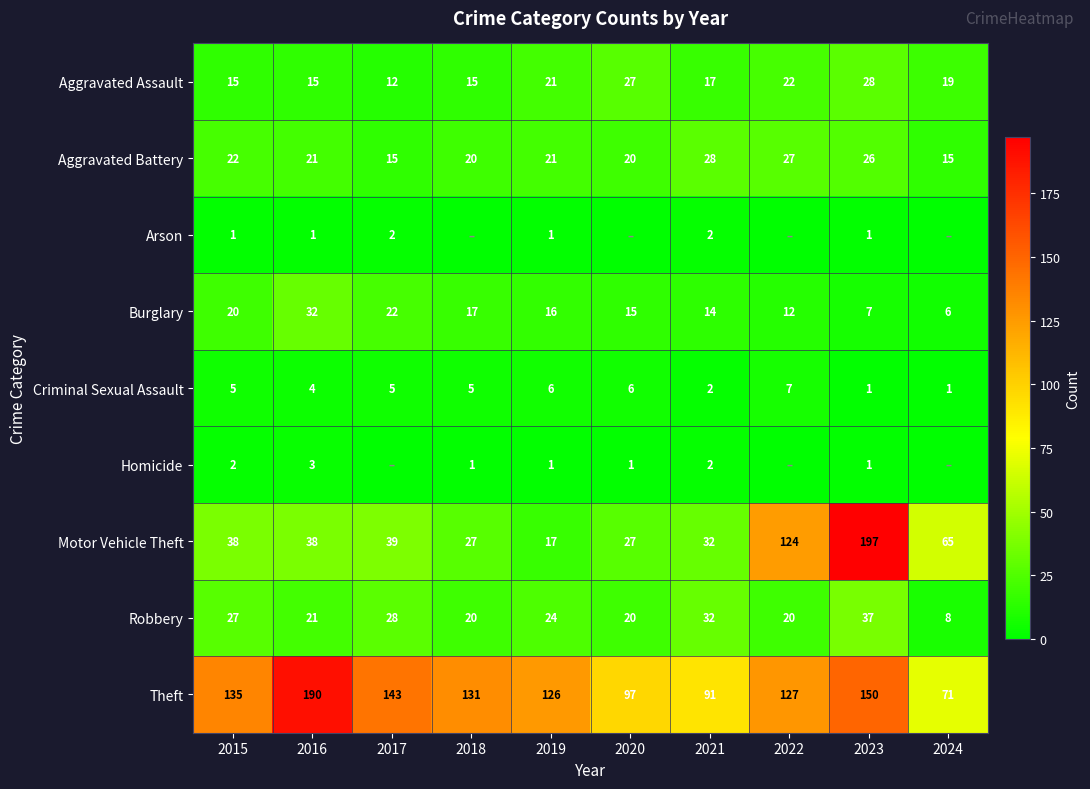

What is the spread (max minus min) of values at 2015?

134